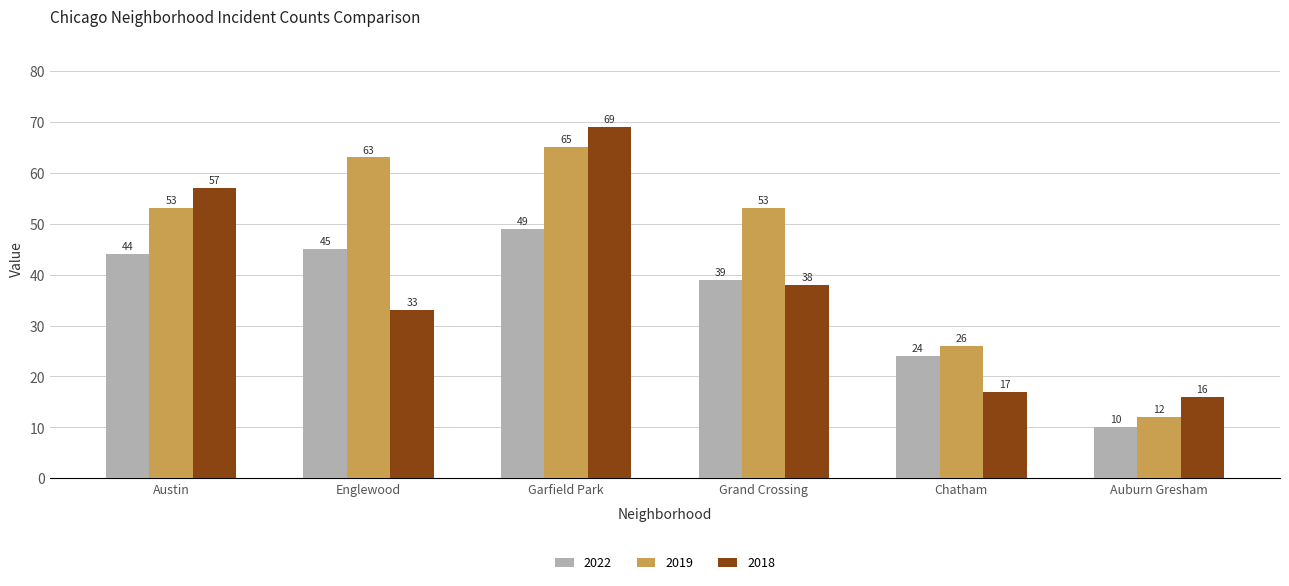

Reading left to right, transcribe all the data shown in this chart.

2022: 44	45	49	39	24	10
2019: 53	63	65	53	26	12
2018: 57	33	69	38	17	16